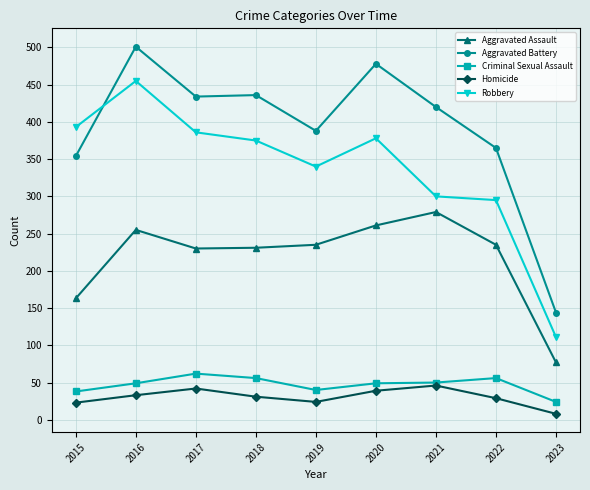

True or false: Aggravated Assault and Homicide intersect in this chart.

False